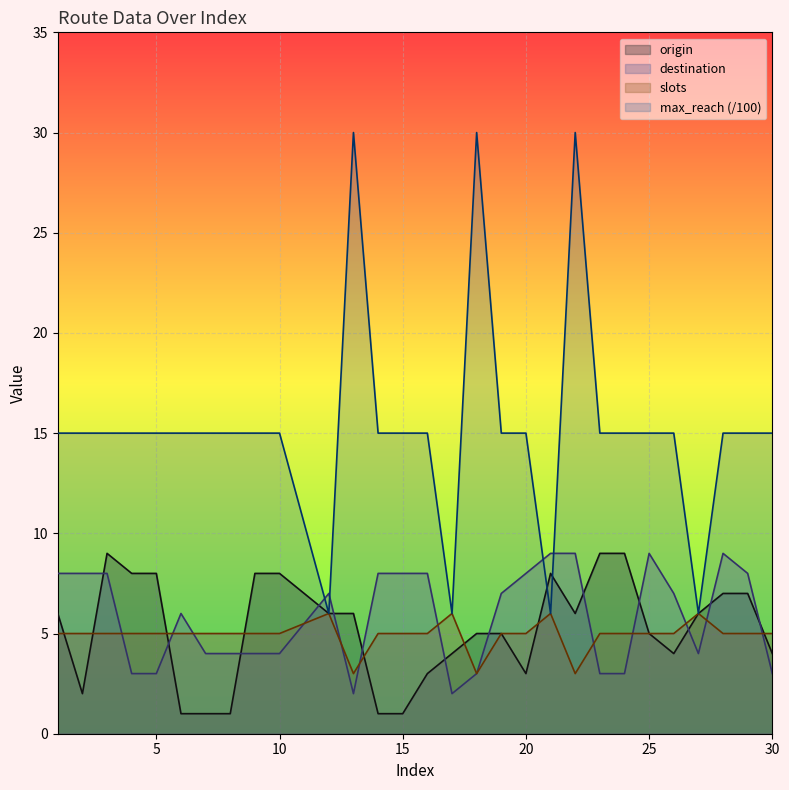

True or false: destination has a value of 2 at 5.

False